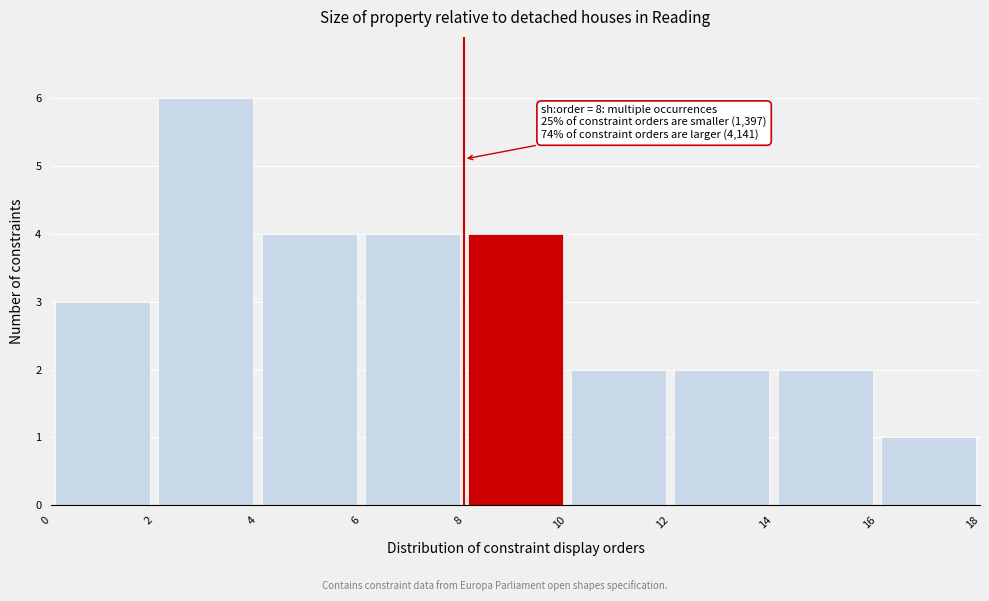

Which range on the x-axis has the tallest bar?

2 to 4